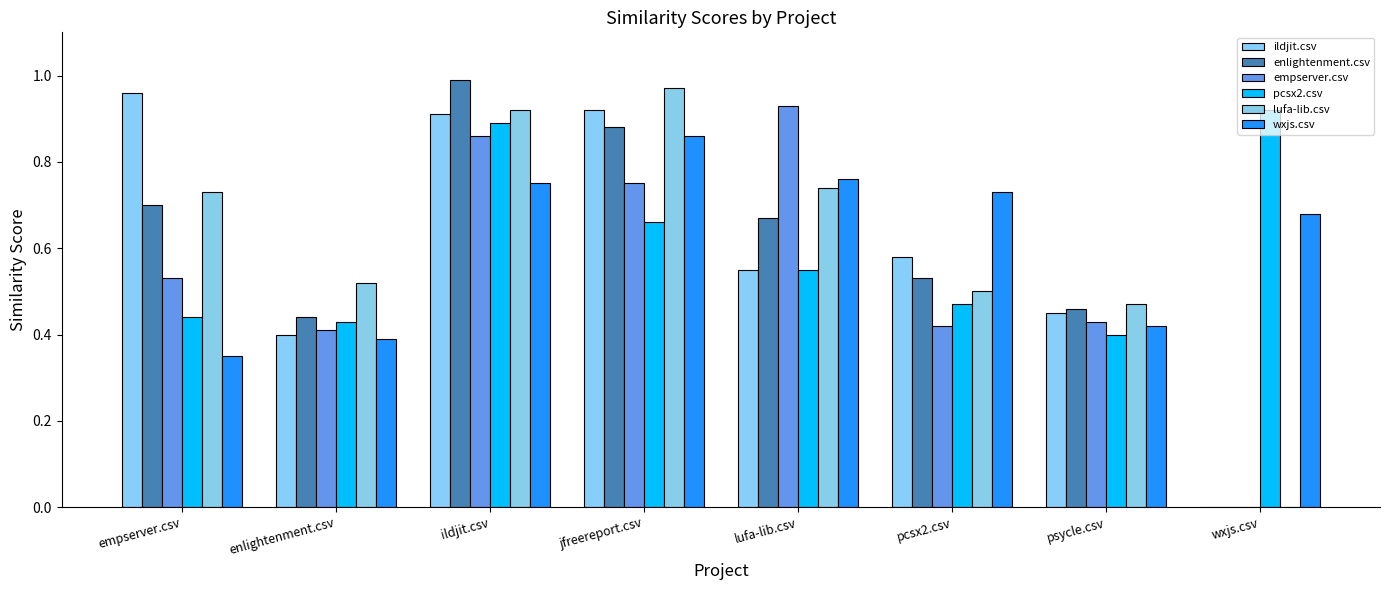

How many values in ildjit.csv are above zero?

7